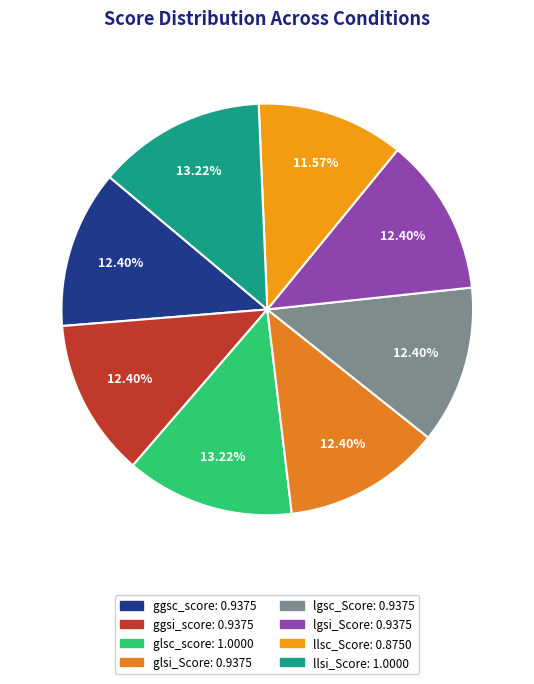

Rank the categories by value from lowest to highest.

llsc_Score, ggsc_score, ggsi_score, glsi_Score, lgsc_Score, lgsi_Score, glsc_score, llsi_Score